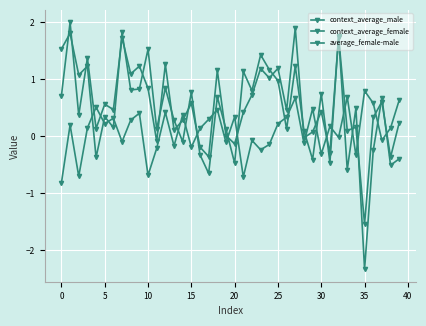

How many lines are shown in the chart?

3